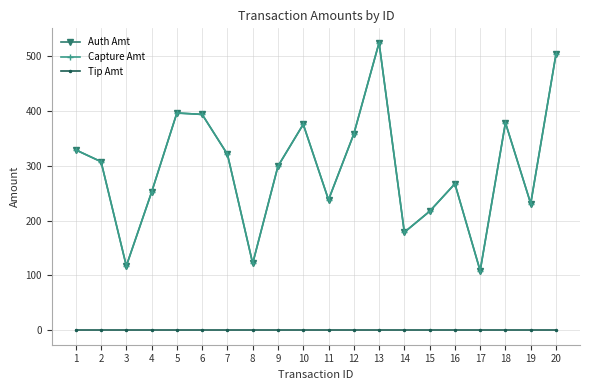

List the series in order of their peak value, lowest first.

Tip Amt, Auth Amt, Capture Amt